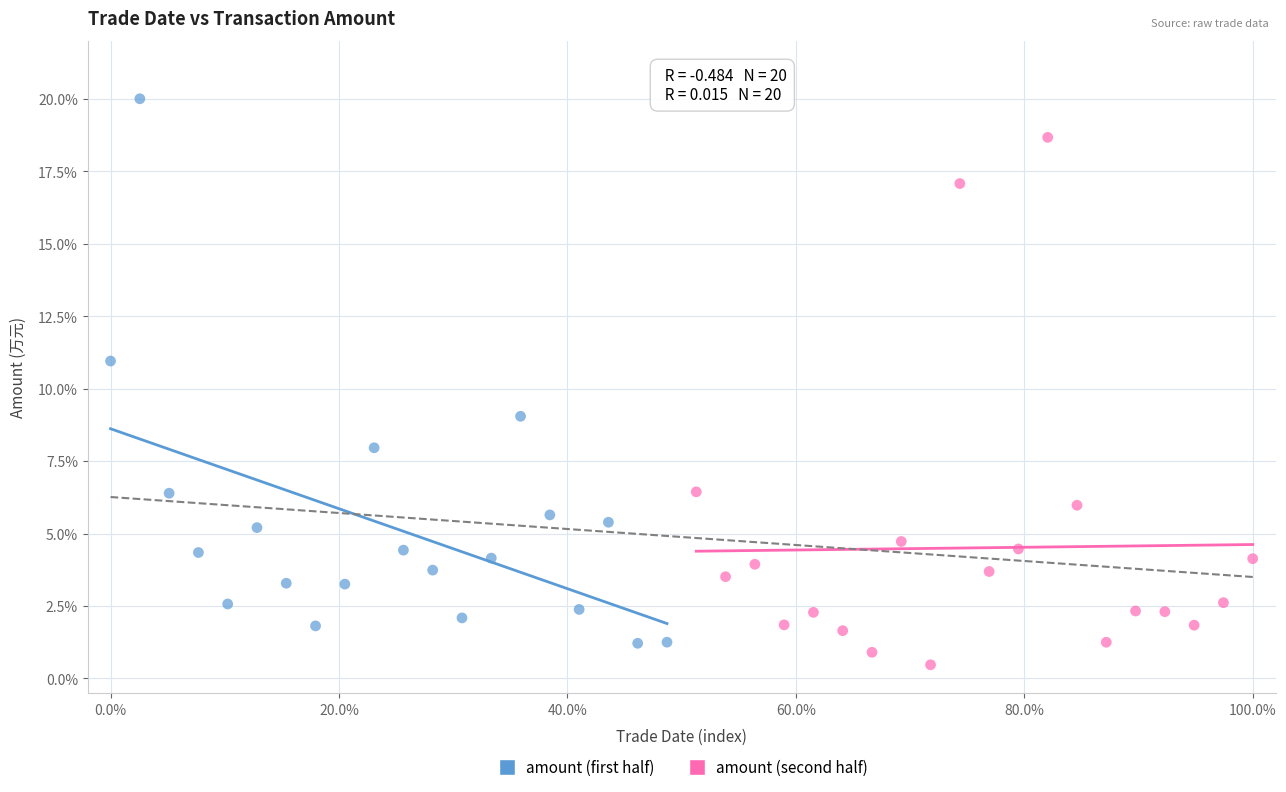

Which series has the largest Y range (max minus min)?

amount (first half)